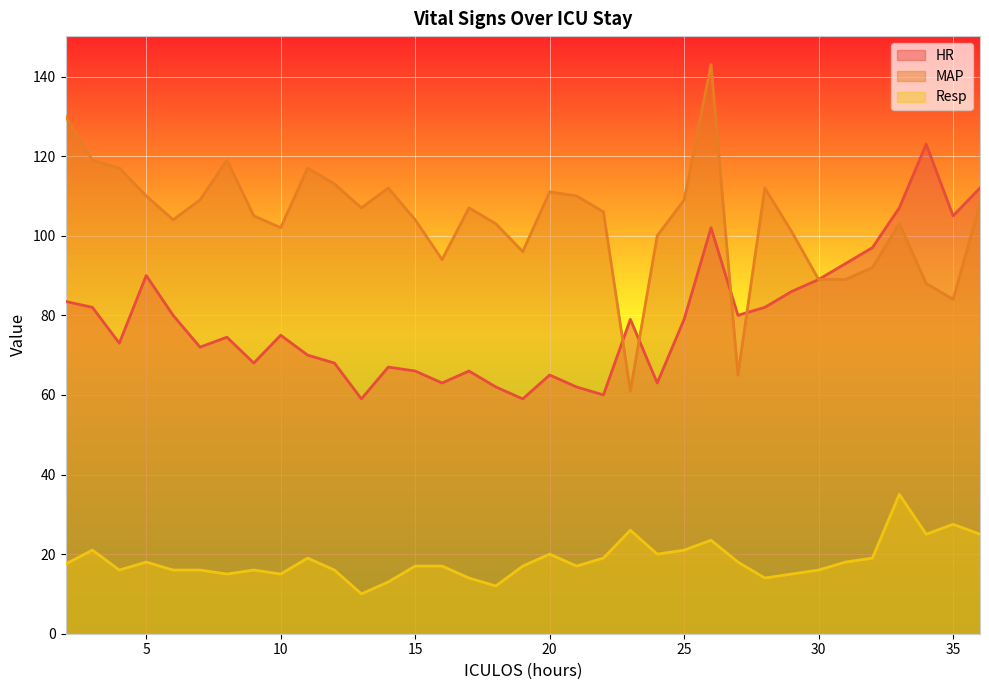

What is the minimum value for HR?

59.0